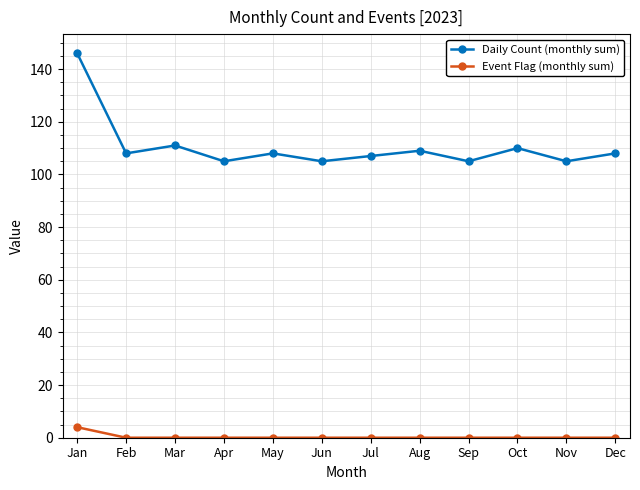

What is the total value across all series at Aug?

109